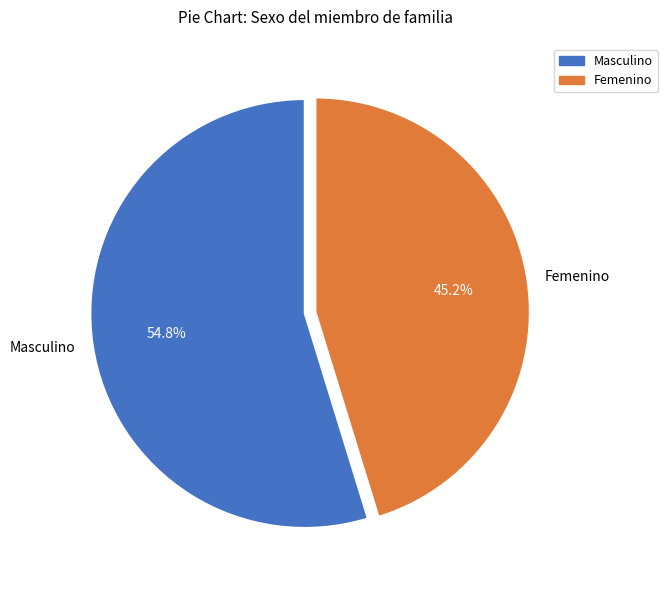

How many slices are in this pie chart?

2